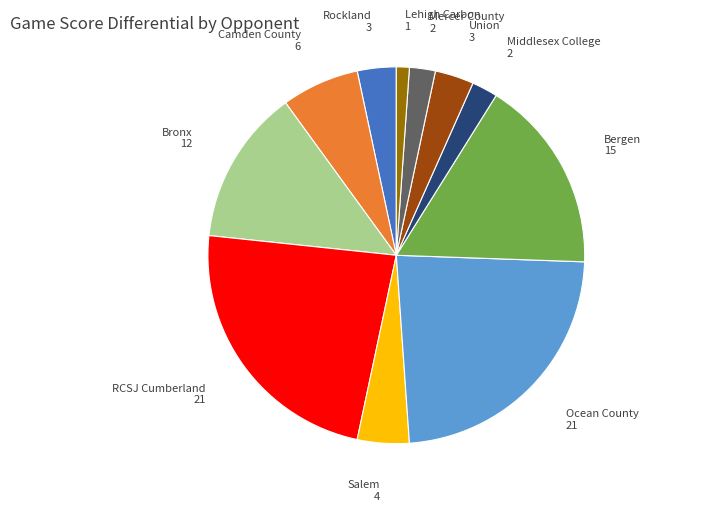

Combined, do Rockland and Union account for over 50%?

No